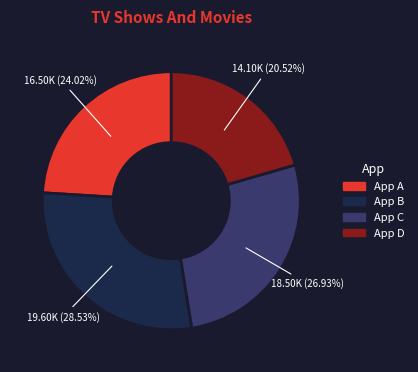

Is there any slice that represents more than half of the pie?

No